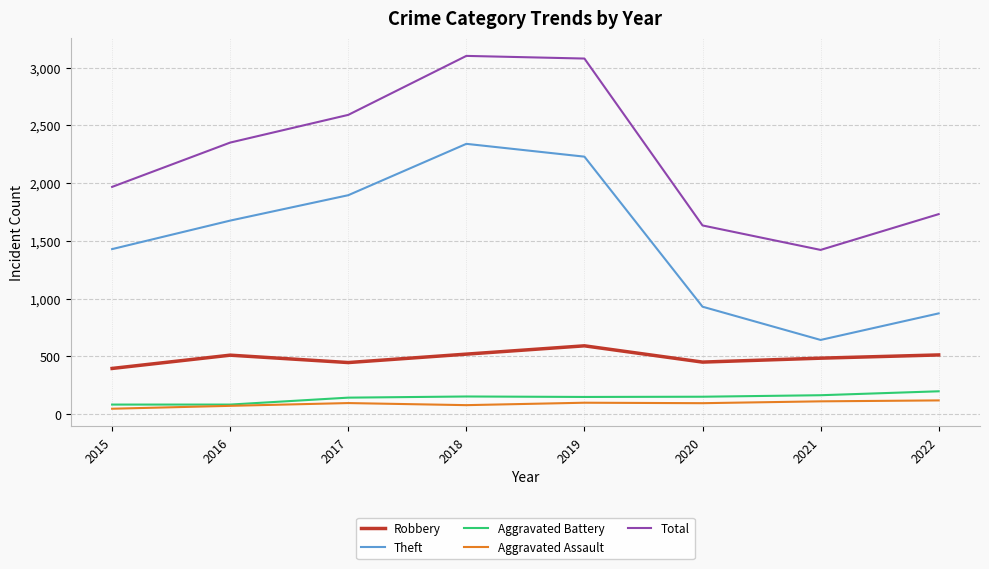

True or false: Total has a value of 1634 at 2020.

True